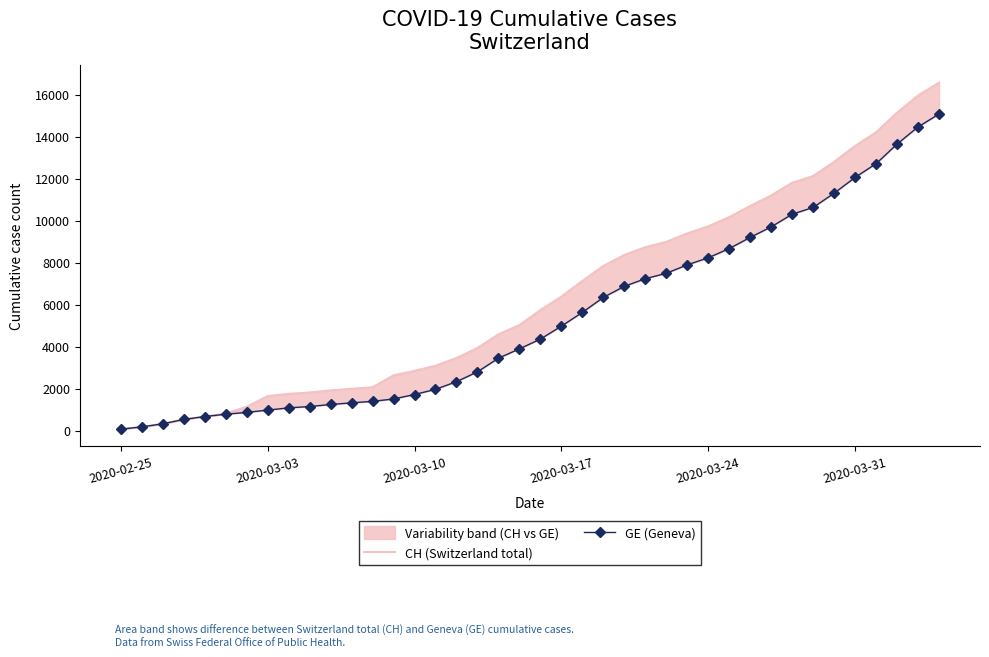

At how many categories does at least one series exceed 3762?

23